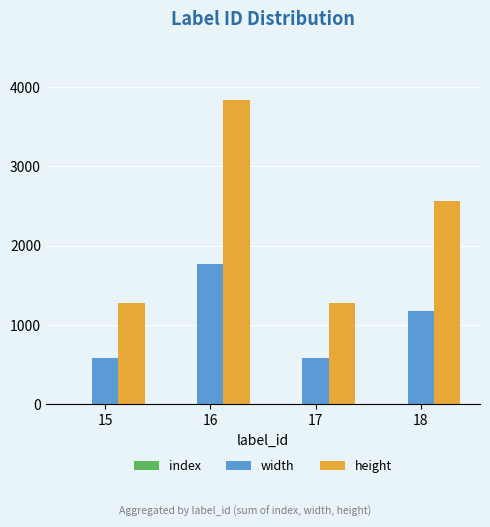

Where is width nearest to the value 1180?

18